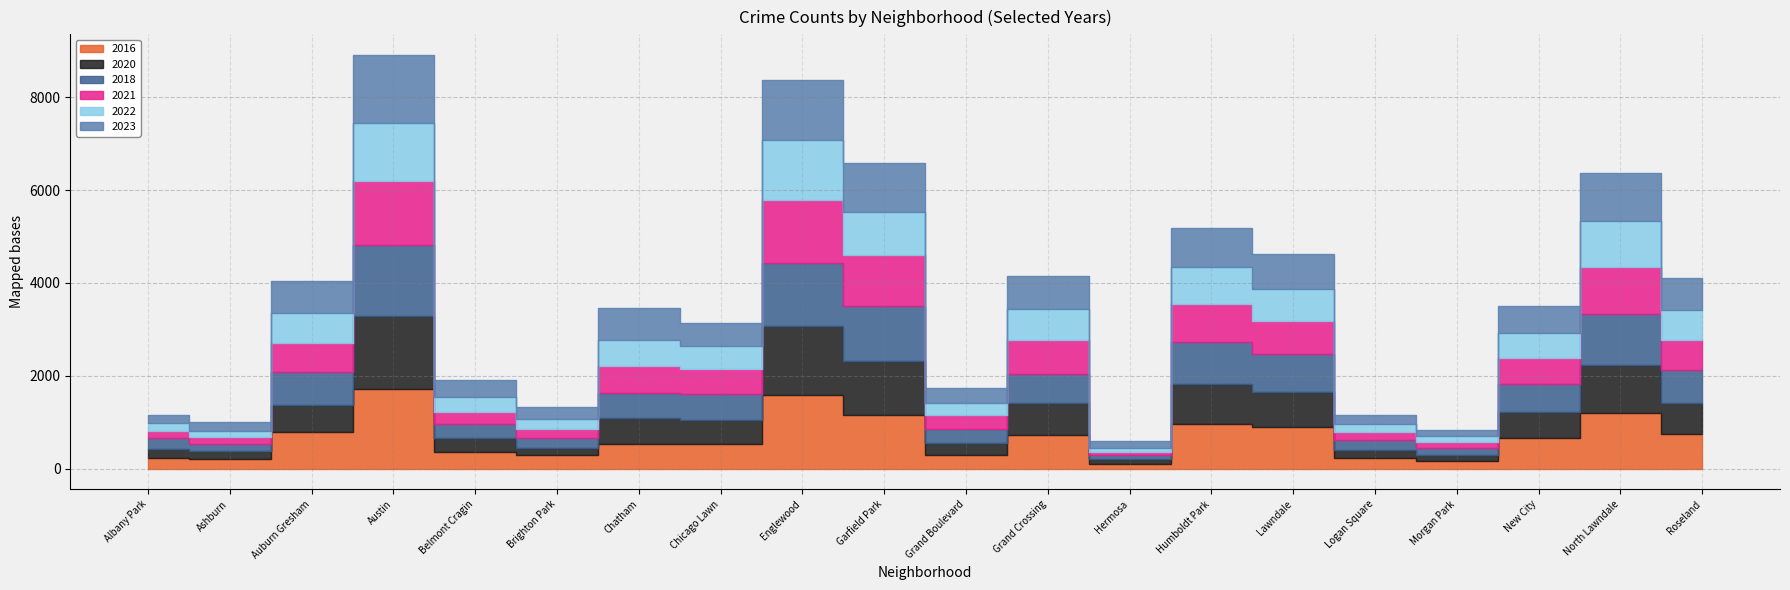

How many interior local valleys does the 2023 series have?

6